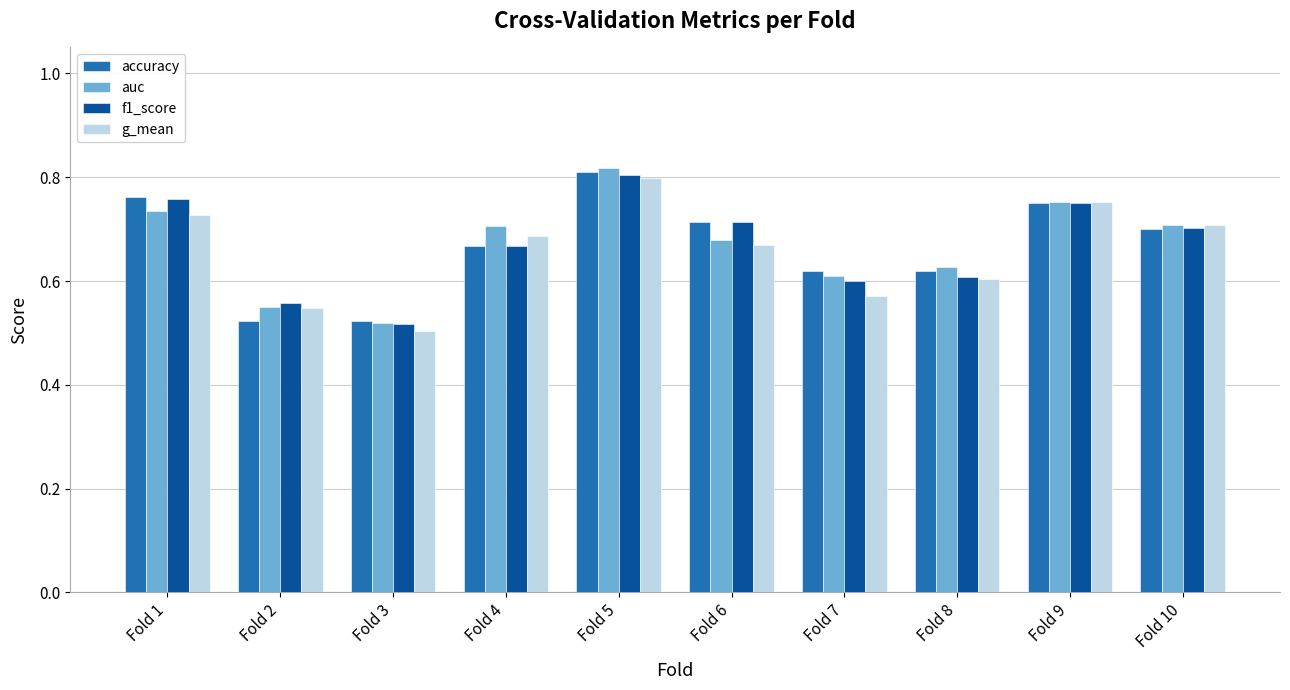

At which category does the chart reach its peak across all series?

Fold 5